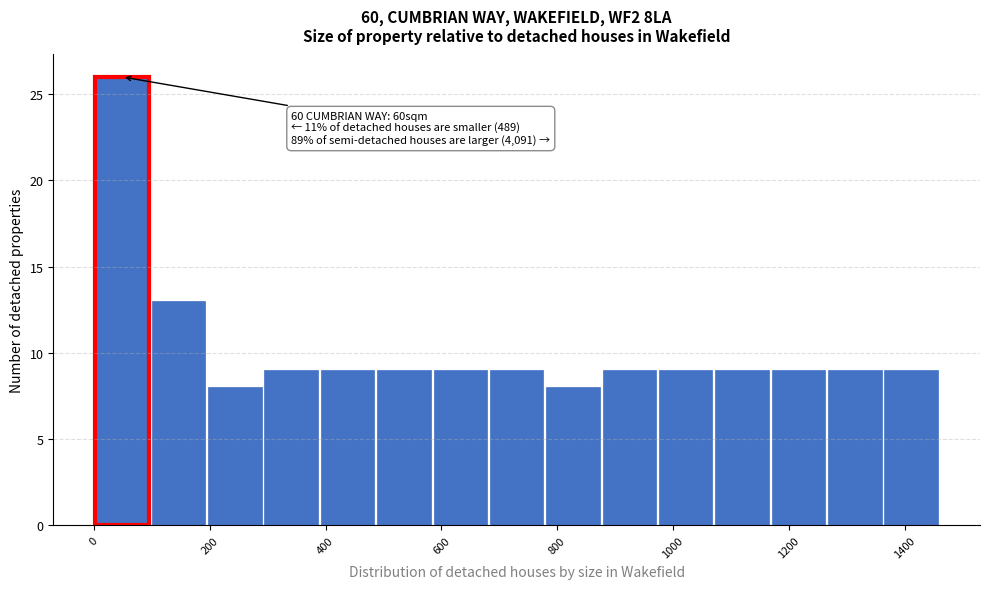

Which range on the x-axis has the tallest bar?

0 to 100